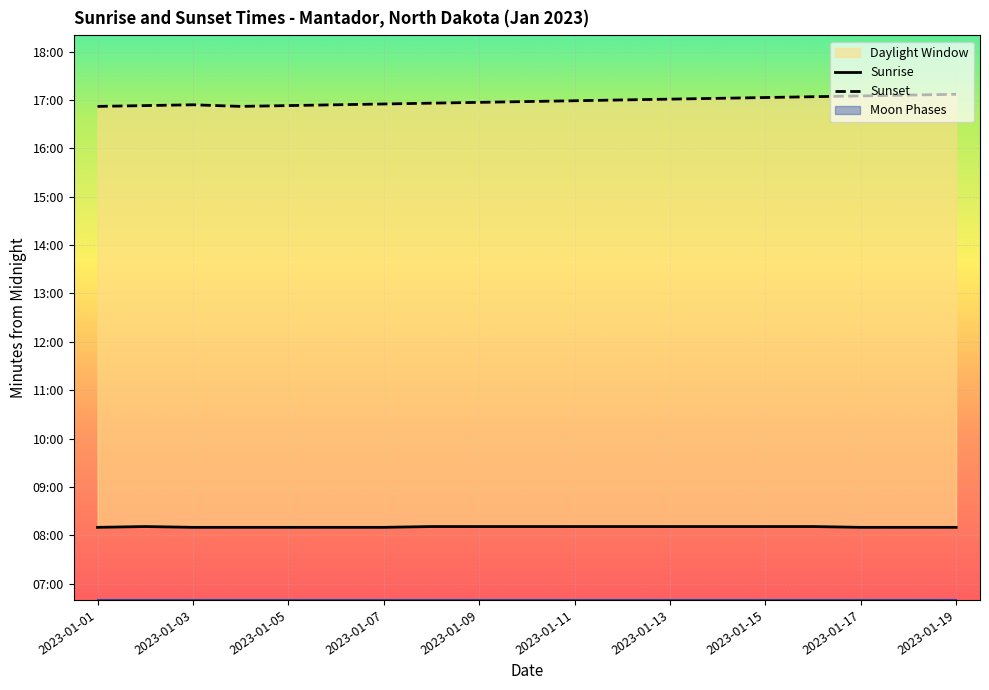

True or false: Sunrise and Sunset intersect in this chart.

False